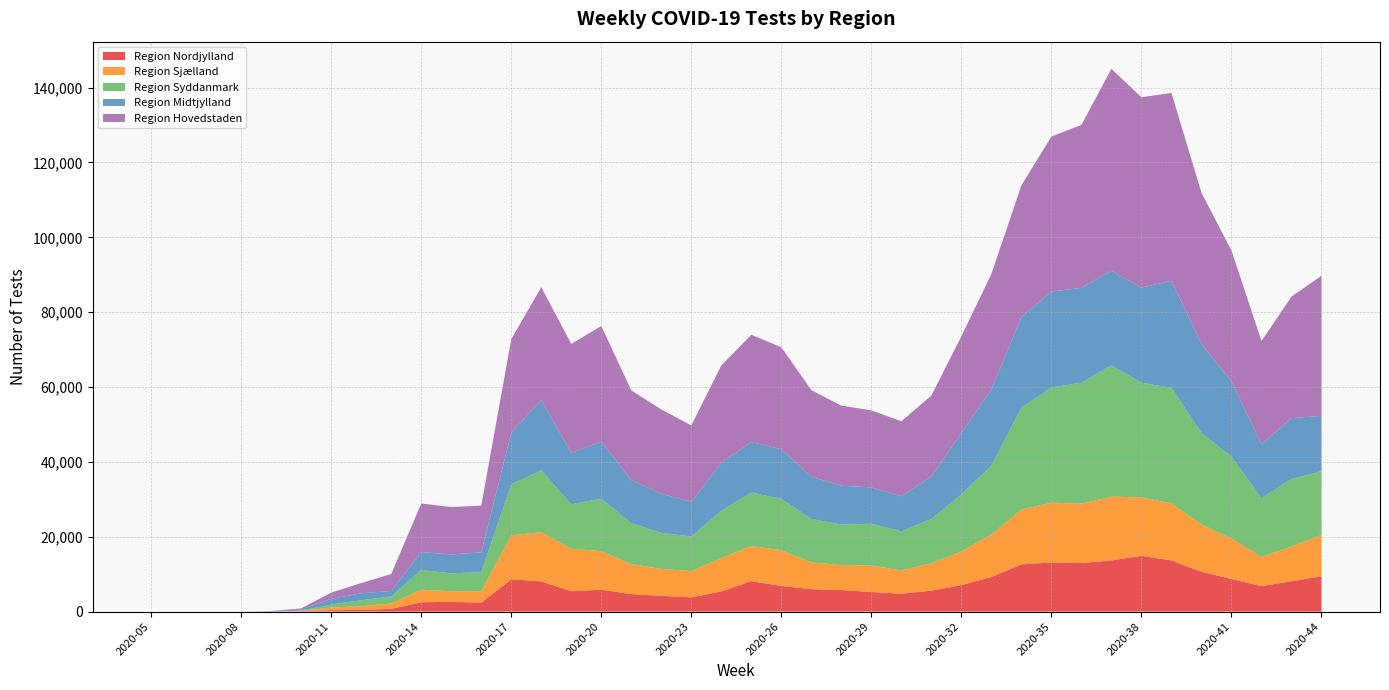

Reading left to right, extract all data points from this chart.

Region Nordjylland: 0	0	0	0	0	85	369	445	732	2486	2620	2370	8639	8061	5449	5839	4677	4193	3810	5412	8123	6865	5984	5751	5222	4780	5578	7093	9254	12621	13120	12982	13673	14907	13662	10617	8720	6811	8103	9440
Region Sjælland: 0	0	0	0	0	95	706	997	1447	3358	2787	3022	11753	13156	11337	10304	8006	7207	7008	8886	9379	9556	7159	6696	7065	6224	7359	8968	11341	14624	15977	15866	17027	15621	15243	12658	10835	7788	9239	11051
Region Syddanmark: 0	0	0	0	0	72	812	1578	1862	5260	4817	5124	13630	16512	11905	14004	10928	9626	9237	12661	14317	13690	11596	10786	11184	10429	11810	15229	18397	27252	30762	32319	35045	30625	30863	24455	21836	15703	18051	17063
Region Midtjylland: 0	2	0	0	118	321	1510	1877	1462	4807	5048	5307	13755	18780	13750	15260	11549	10432	9276	12769	13474	13251	11303	10387	9706	9401	11358	16412	20377	24224	25669	25323	25343	25412	28620	23735	20139	14409	16292	14750
Region Hovedstaden: 1	2	3	1	39	285	1678	2727	4526	12959	12660	12482	25031	30163	29076	30904	23950	22548	20420	26045	28665	27265	23146	21403	20587	20026	21625	25873	30874	35157	41404	43567	53944	50848	50203	40471	34938	27583	32486	37440